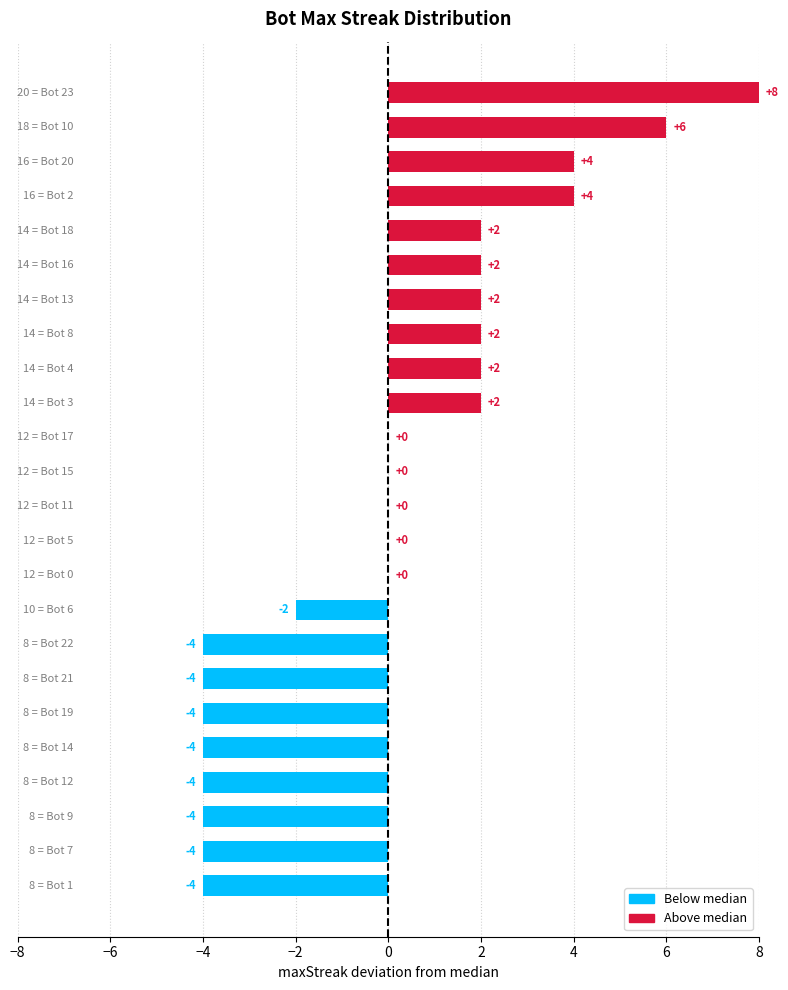

What is the maximum value shown in the chart?

8